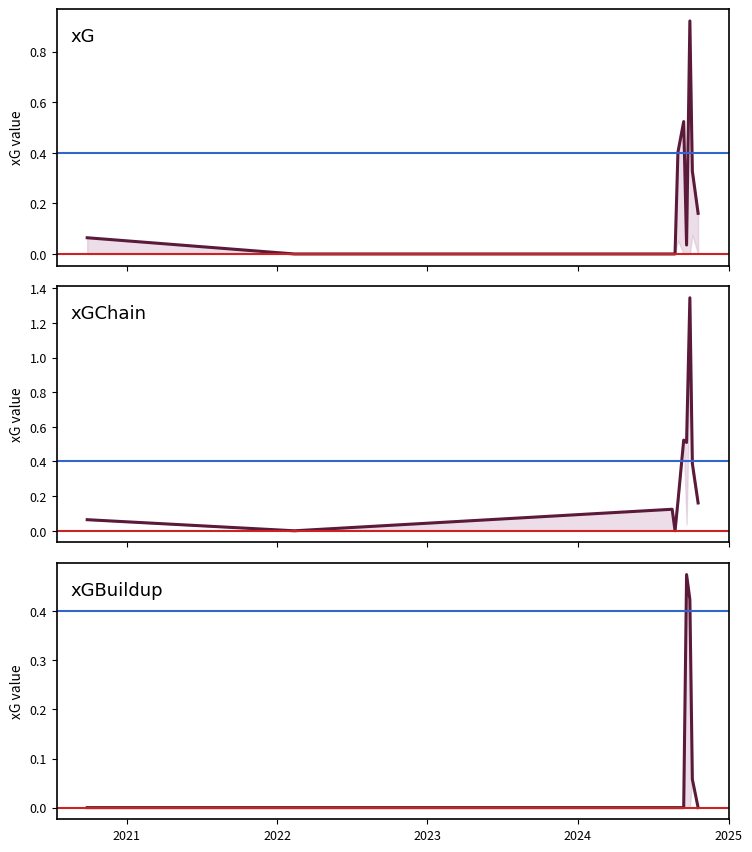

What is the total value across all series at 2024-08-17?

0.1